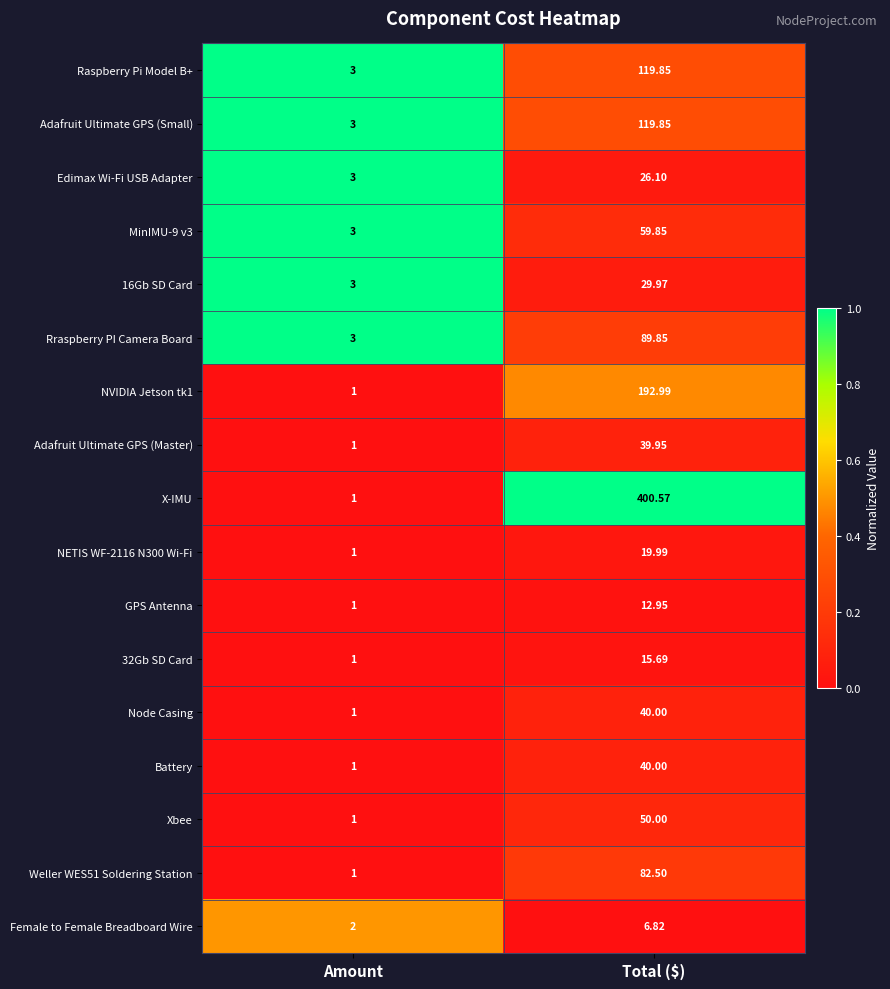

Which label corresponds to the smallest value in the chart?

Amount